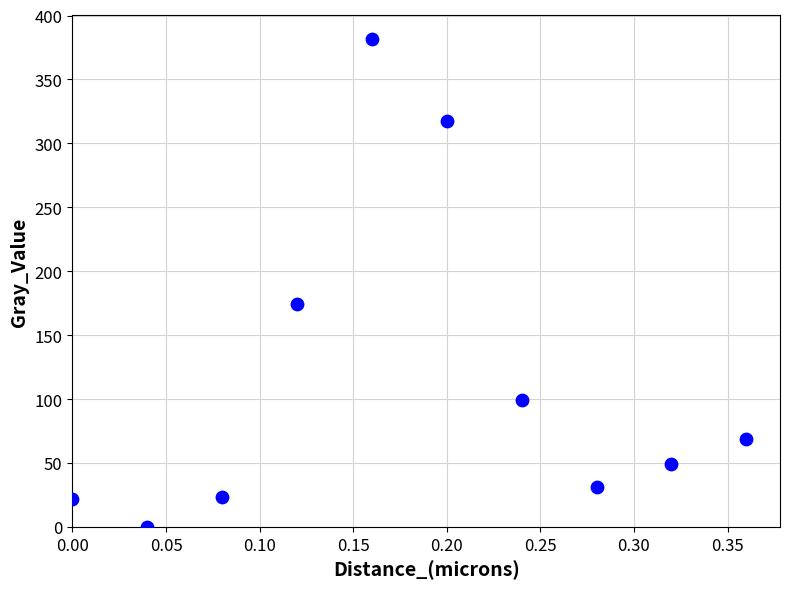

What is the range of X values (max minus min)?

0.4